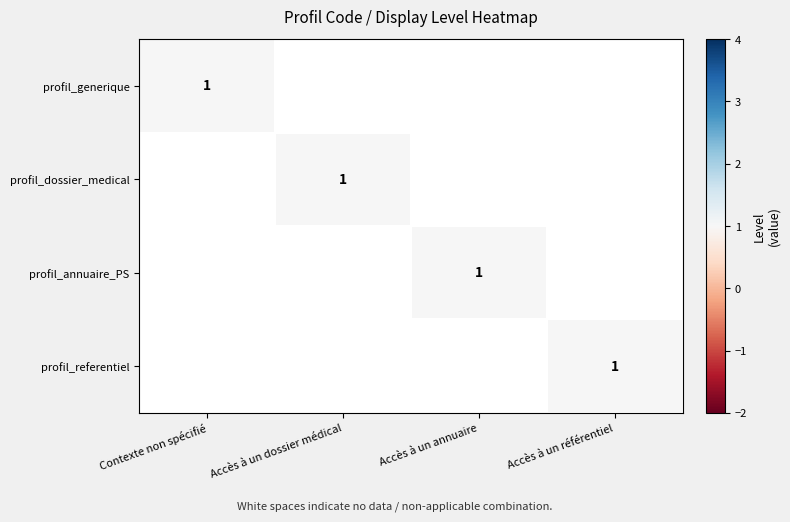

The value of profil_referentiel at Accès à un annuaire is 1. True or false?

False